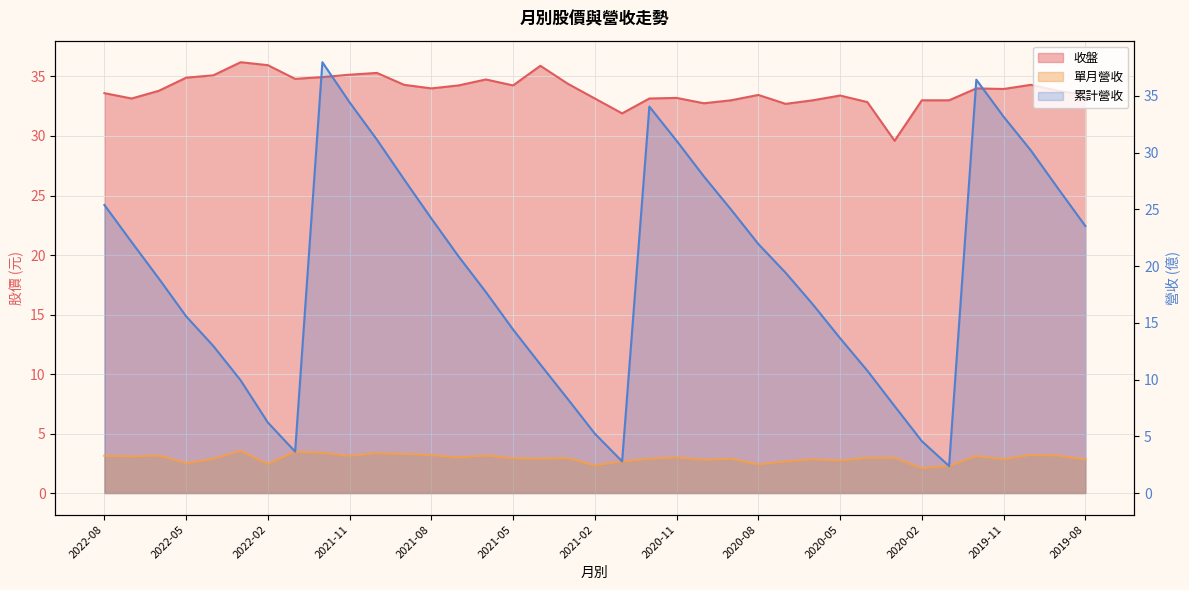

What is the total value across all series at 2020-05?

49.9